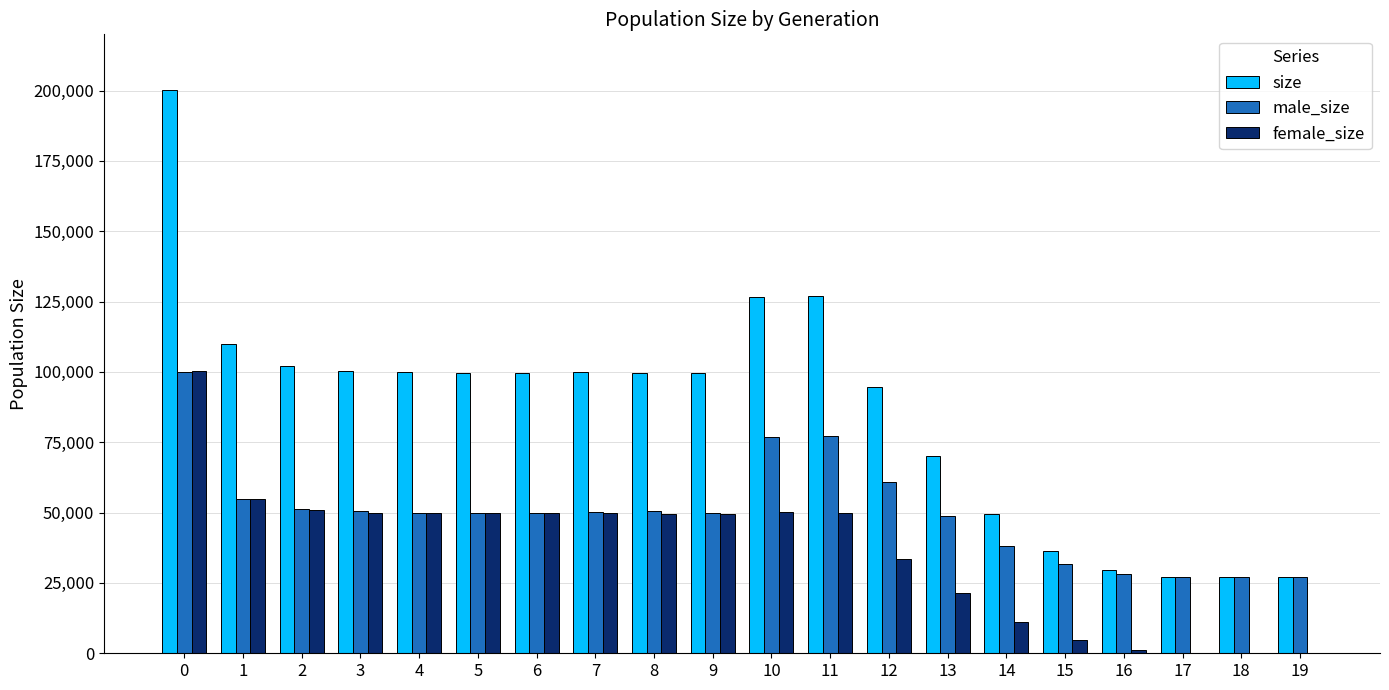

Which series has the largest total across all categories?

size